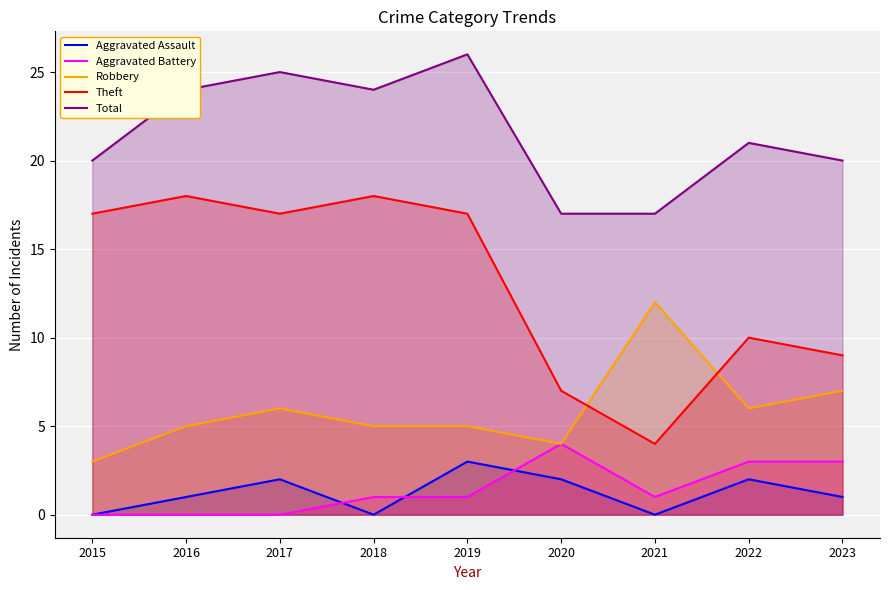

At which label is Total closest to 21?

2022